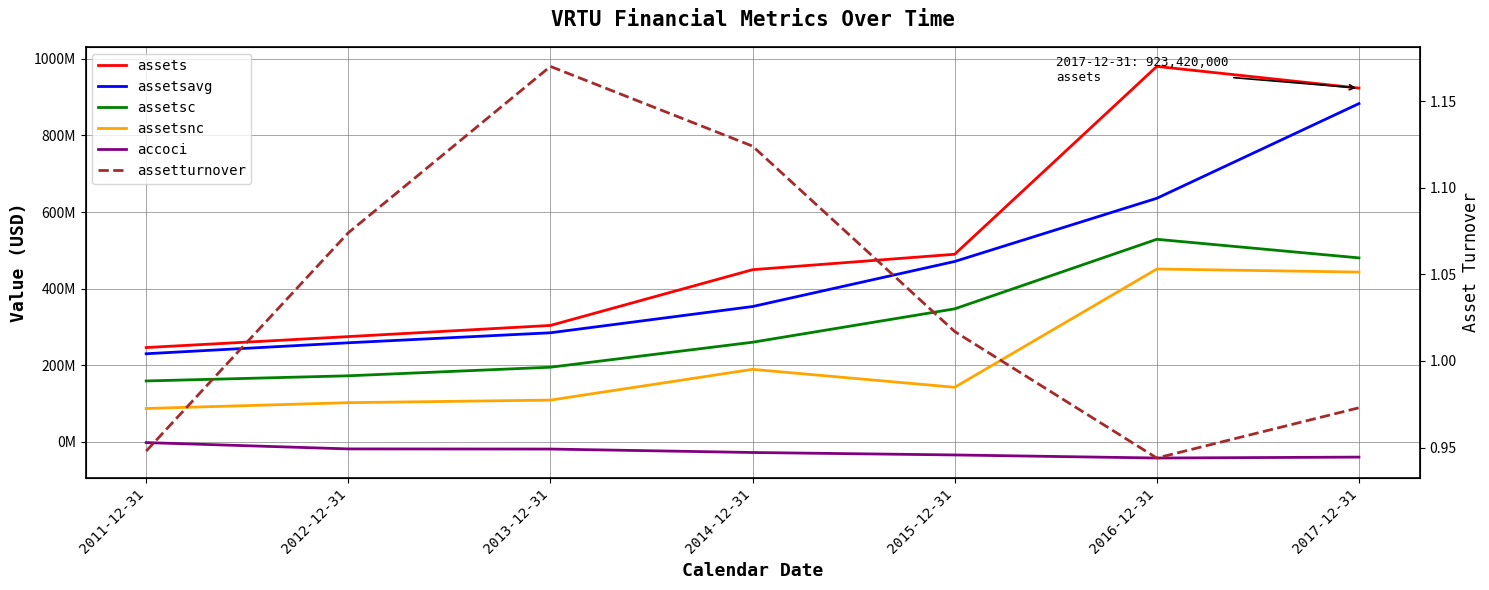

What is the sum of all assetsnc values?

1524750000.0